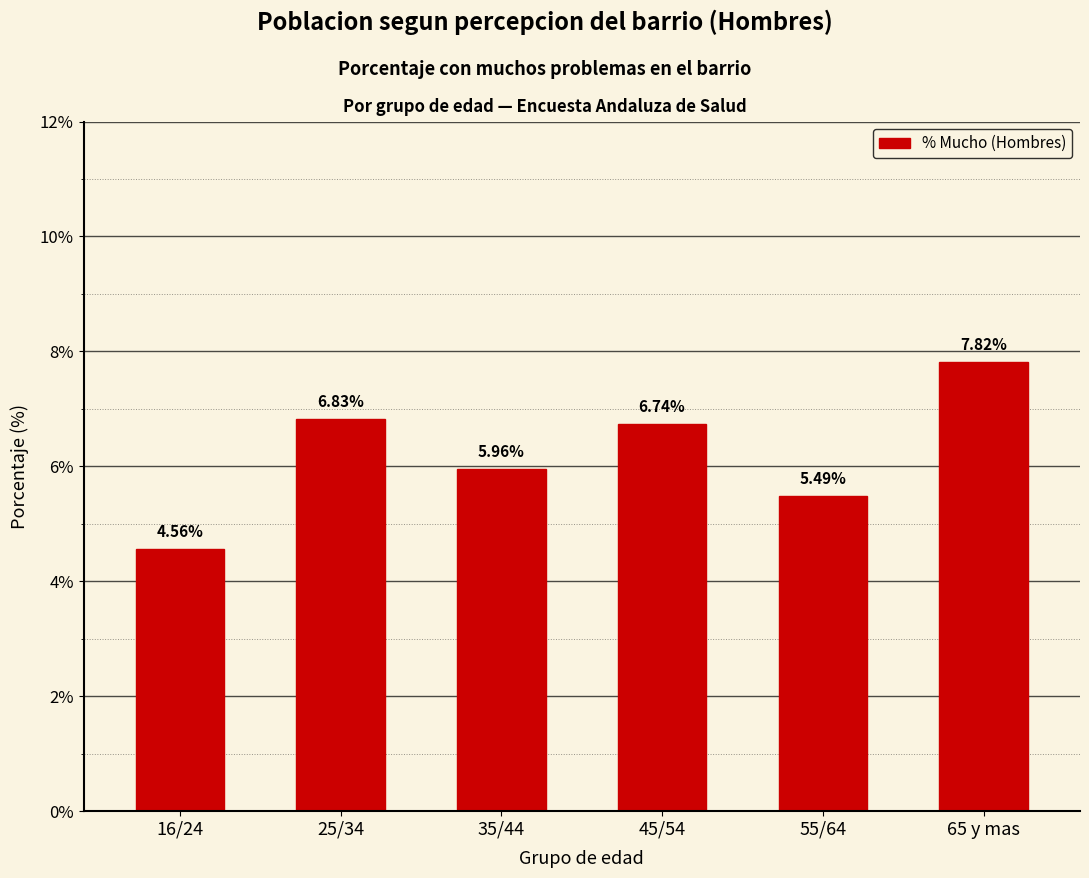

List the labels in order of value, smallest first.

16/24, 55/64, 35/44, 45/54, 25/34, 65 y mas